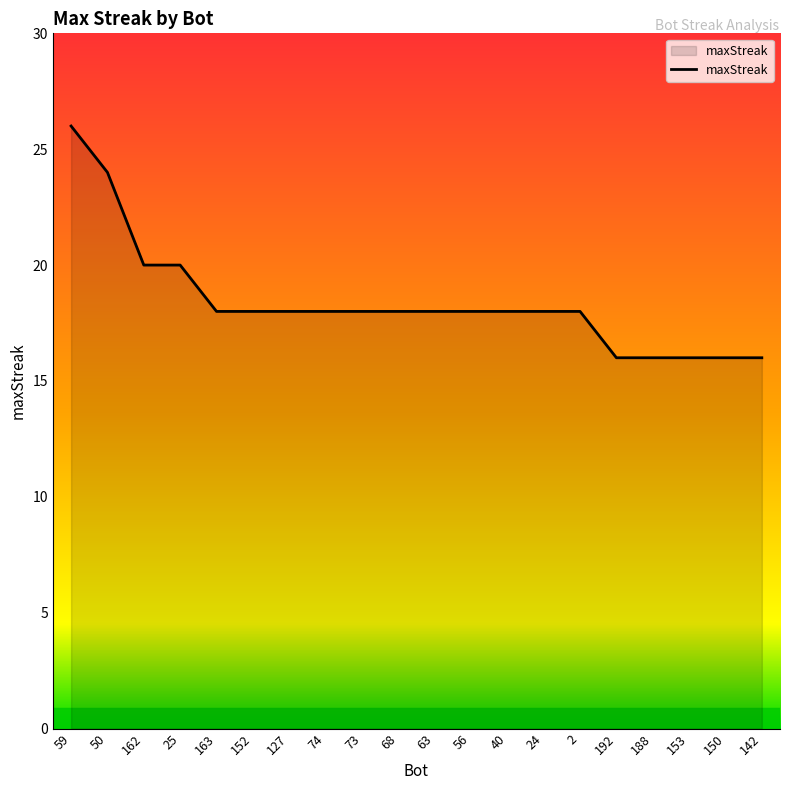

Count the number of categories in the chart.

20